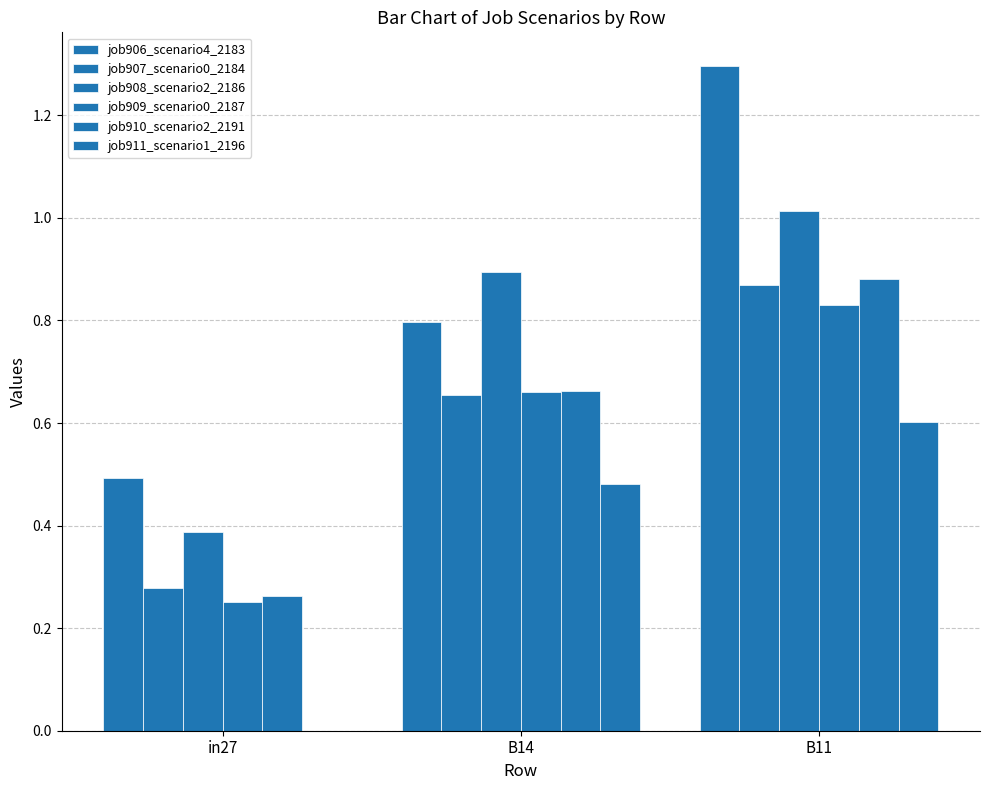

Does the chart contain stacked bars?

No